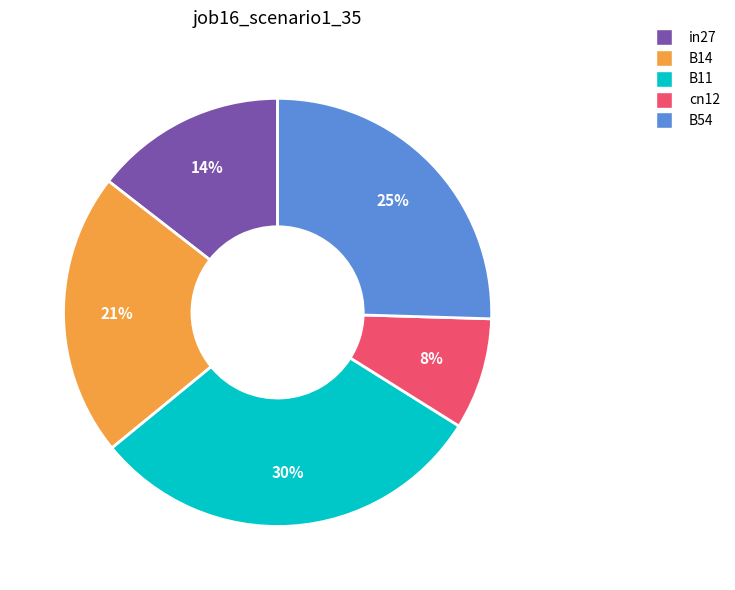

True or false: B14 accounts for 14% of the total.

False